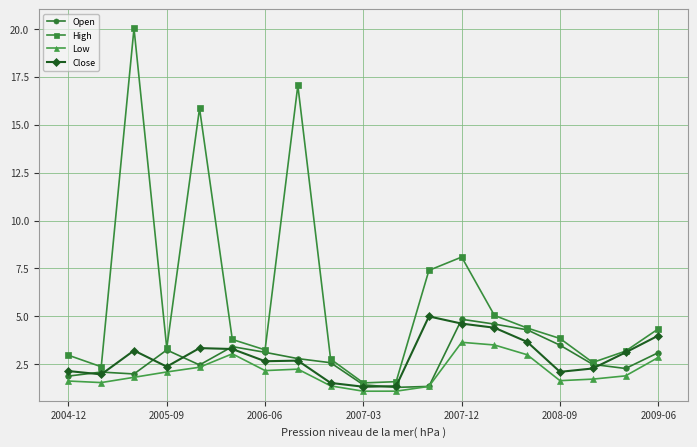

True or false: Close has more than 1 interior local peaks.

True